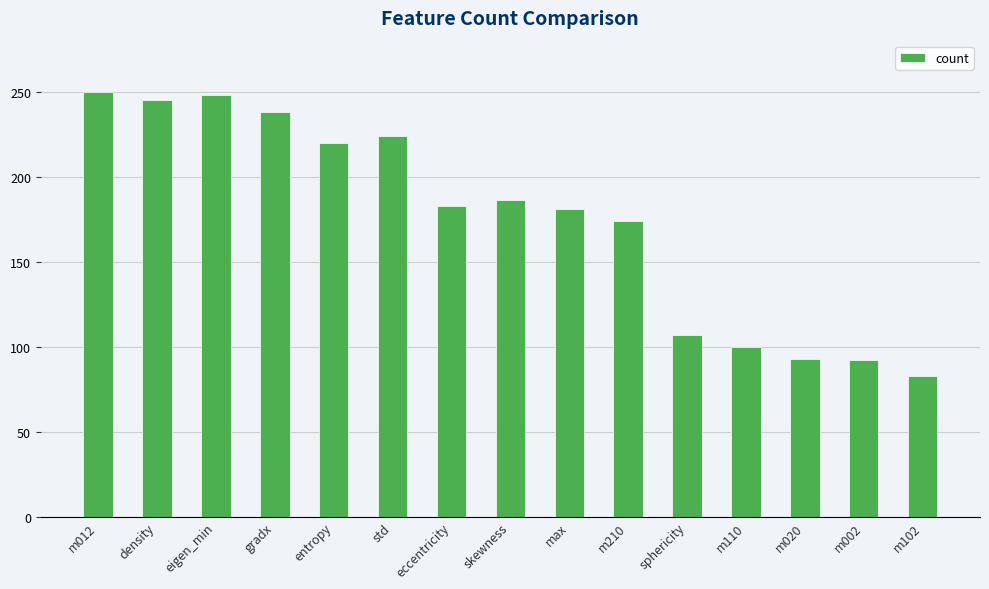

Approximately how many times larger is the value at eigen_min compared to gradx?

1.0